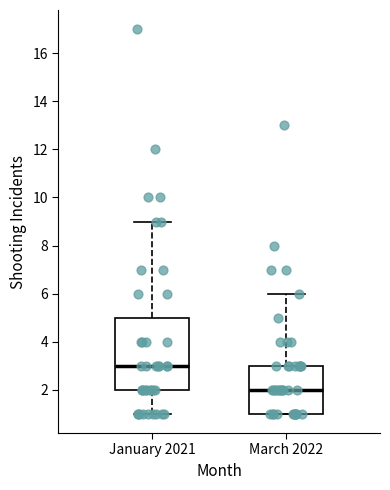

Reading left to right, read every box against the y-axis: the position of its median line, the range the box covers, and the ends of its whiskers. The values are not printed on the chart, so give them approximately, as read against the axis.

January 2021: median 3, box 2 to 5, whiskers 1 to 9
March 2022: median 2, box 1 to 3, whiskers 1 to 6